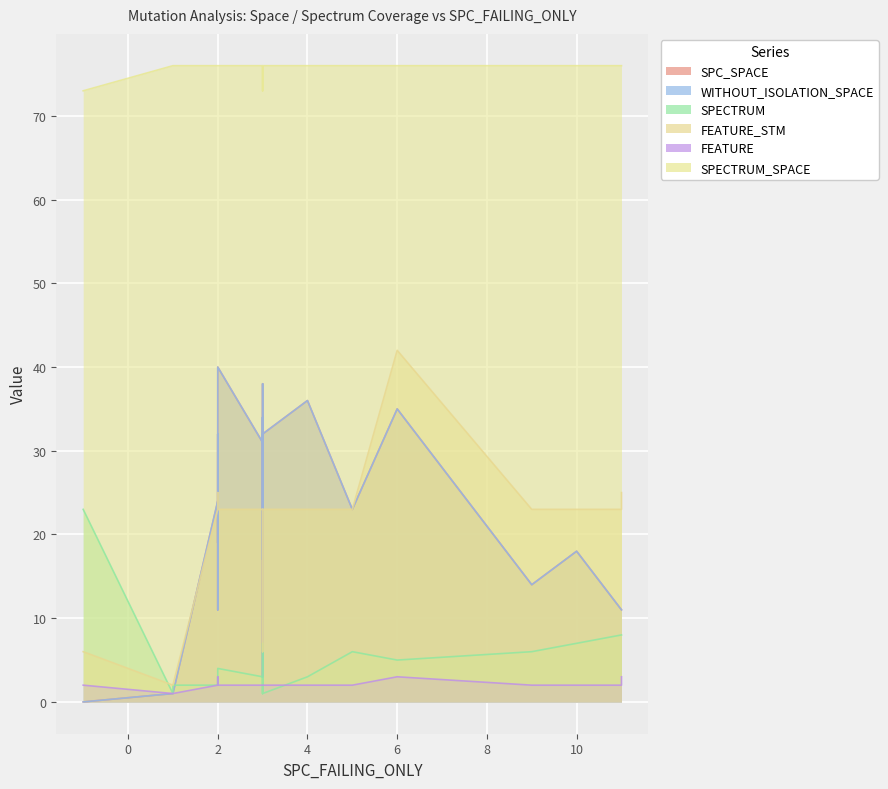

Which series changed the most between 9 and 20?

SPC_SPACE